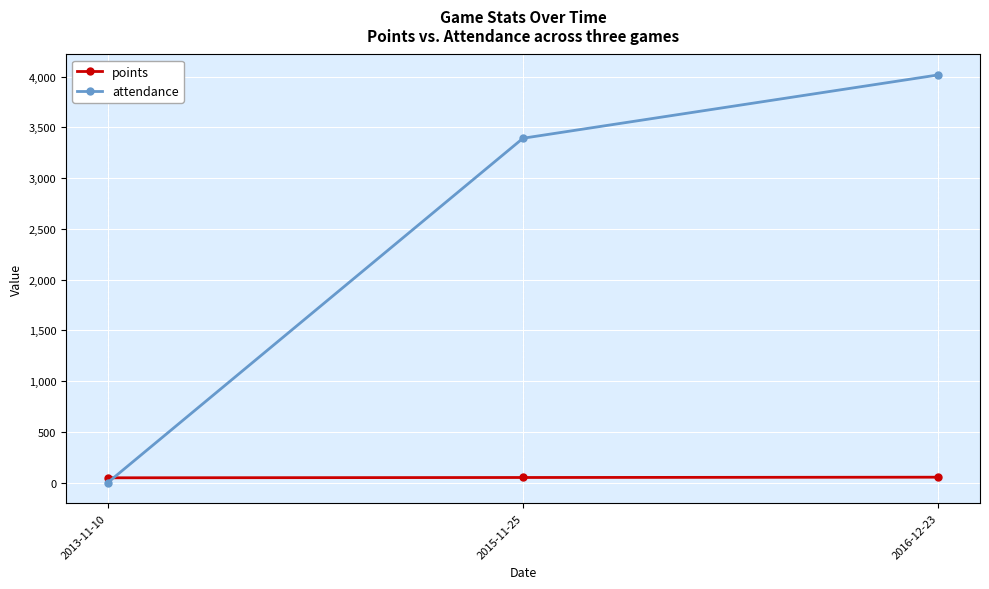

Which series changed the most between 2015-11-25 and 2016-12-23?

attendance